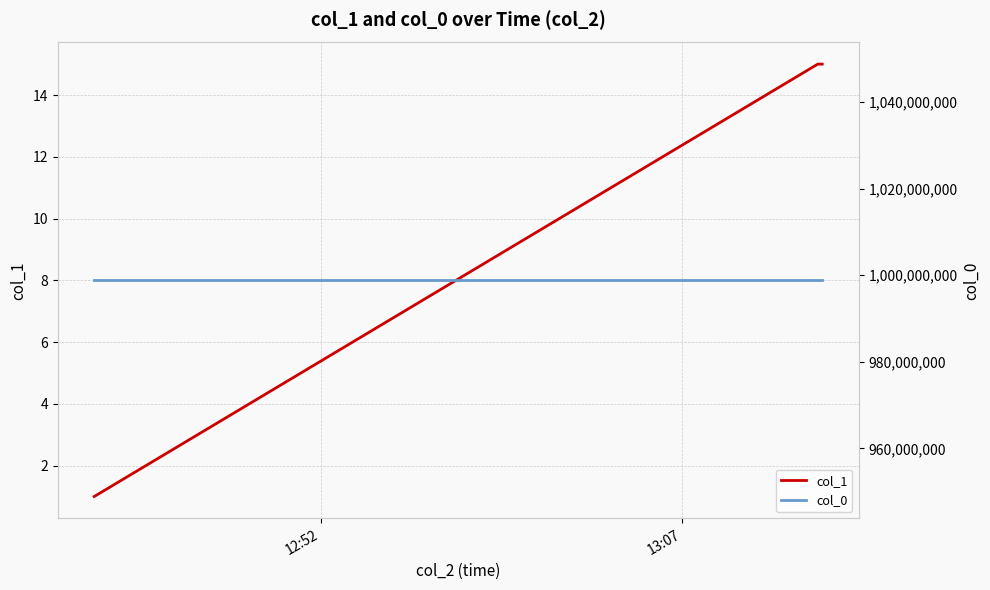

What is the value of the col_0 point at the 3rd from the left?

998812342